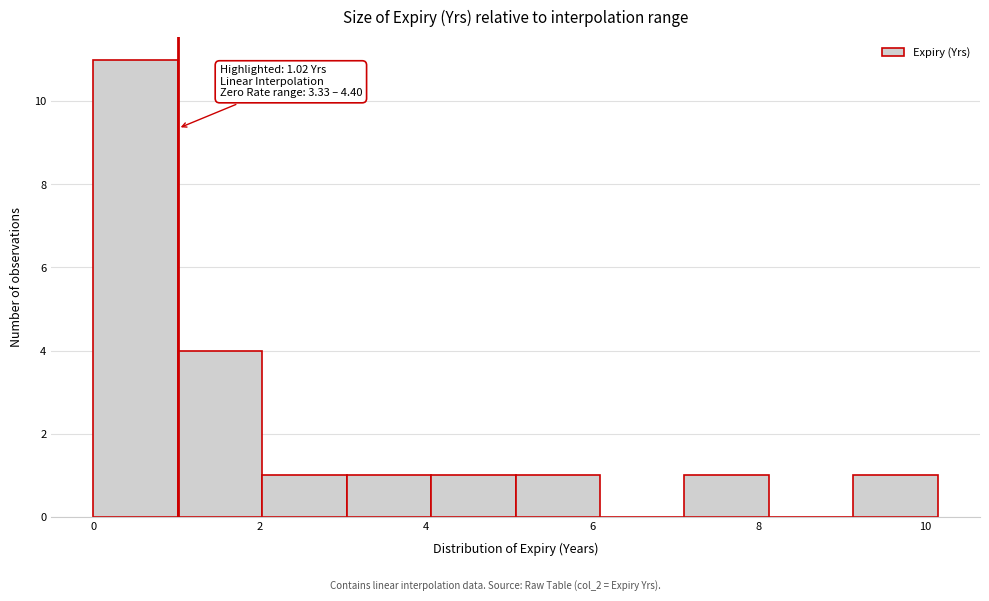

Which range on the x-axis has the tallest bar?

0.0 to 1.0